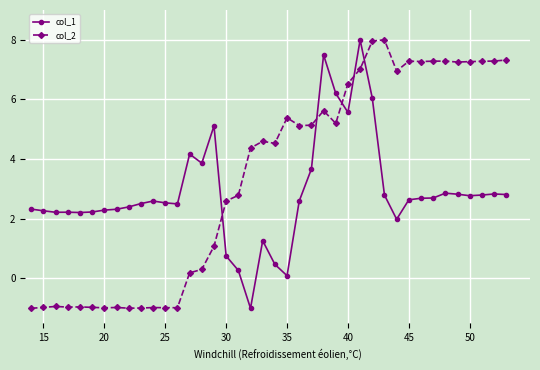

What is the difference between the second highest and minimum values in the col_1 series?

8.5